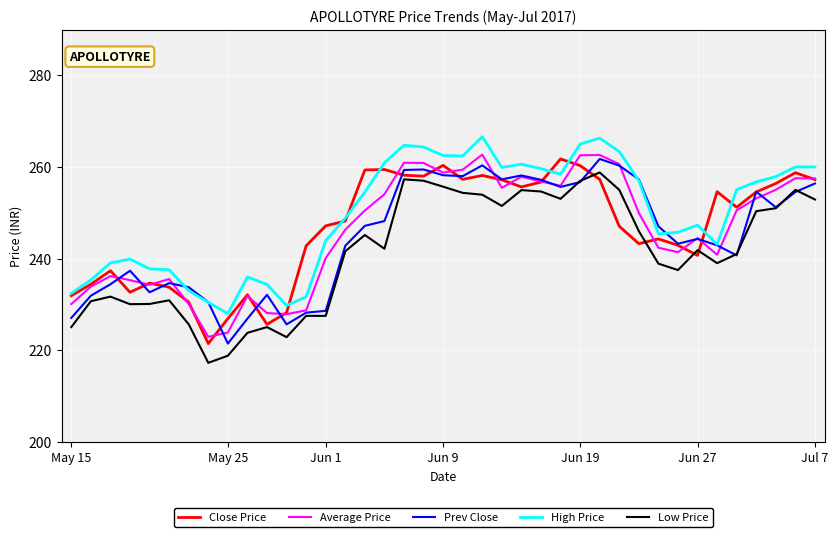

What is the maximum value for Low Price?

258.8